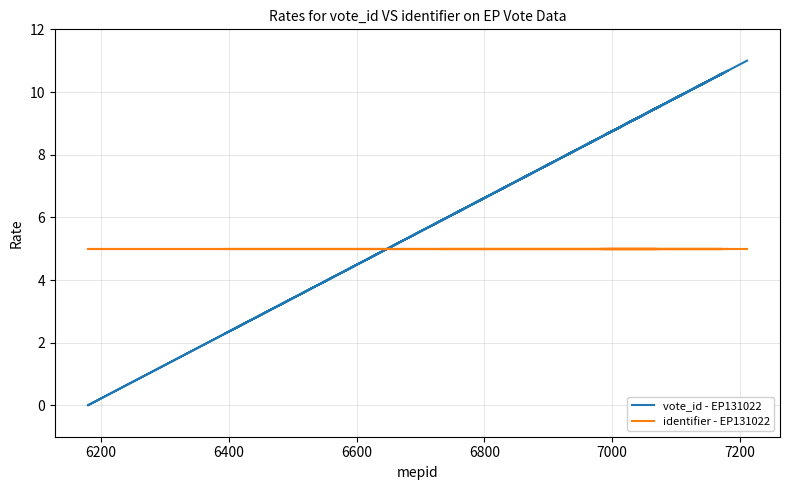

Reading right to left, list all the values displayed in this chart.

vote_id - EP131022: 8.7	8.8	9.5	5.9	10.6	10.7	8.5	9.6	8.8	10.6	8.3	0.0	2.4	9.5	2.3	8.8	8.6	10.6	9.6	11.0
identifier - EP131022: 5.0	5.0	5.0	5.0	5.0	5.0	5.0	5.0	5.0	5.0	5.0	5.0	5.0	5.0	5.0	5.0	5.0	5.0	5.0	5.0